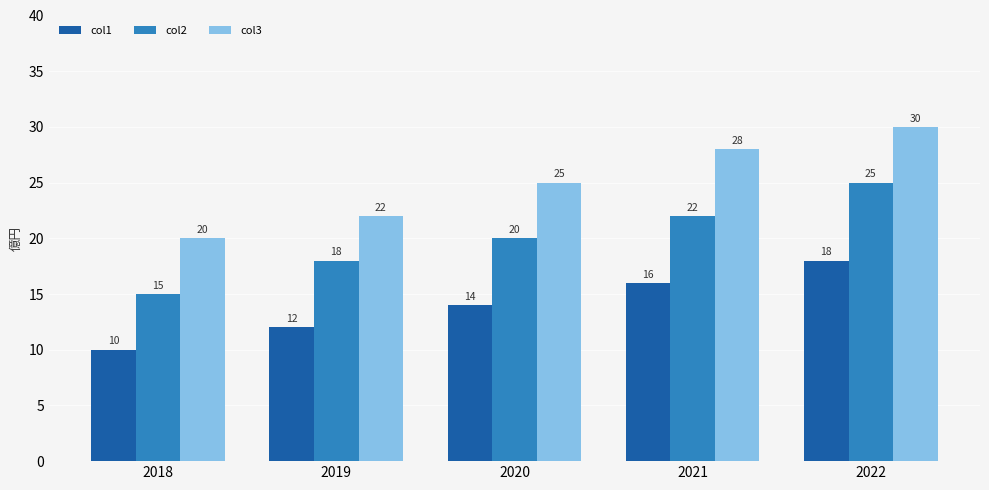

Reading left to right, transcribe all the data shown in this chart.

col1: 10	12	14	16	18
col2: 15	18	20	22	25
col3: 20	22	25	28	30